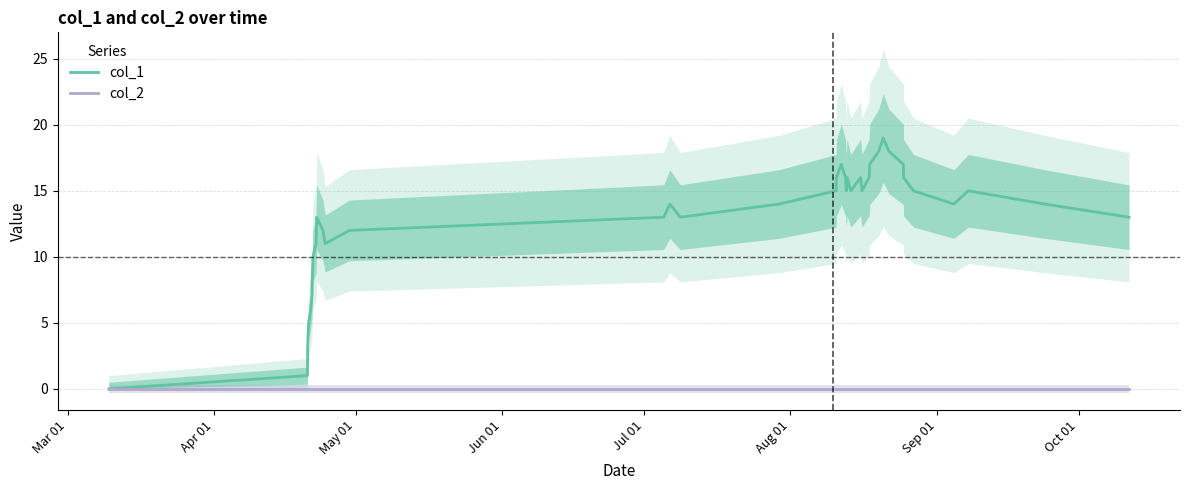

How many data points in col_1 are less than 14?

18